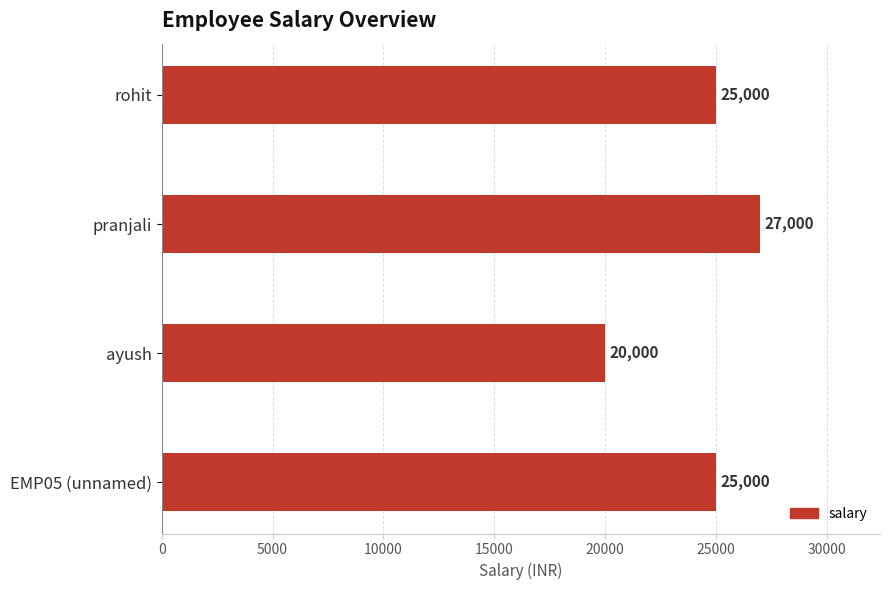

How many data points does each series have?

4